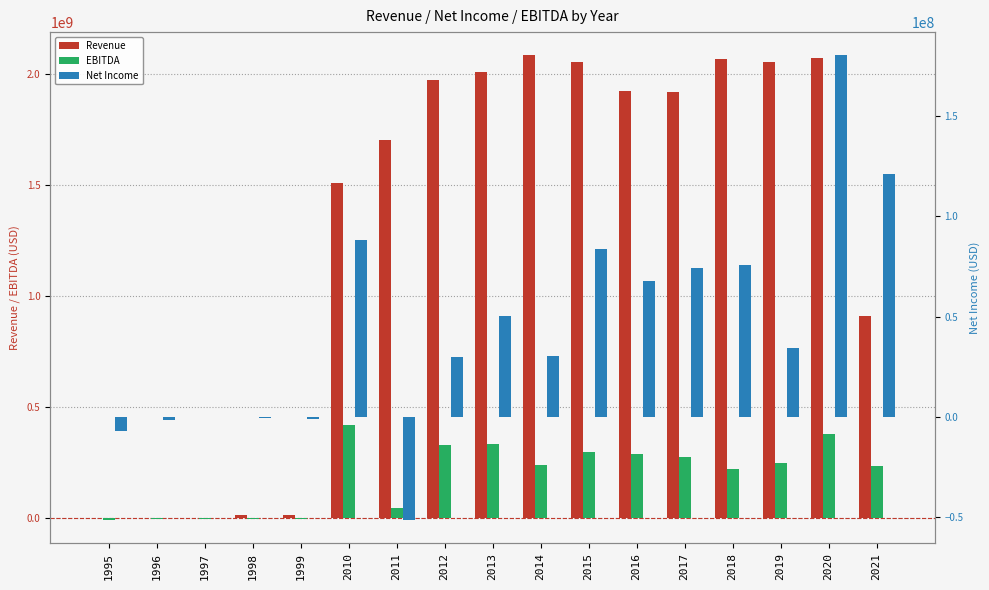

How many values in the Revenue series are below 1918200000?

8